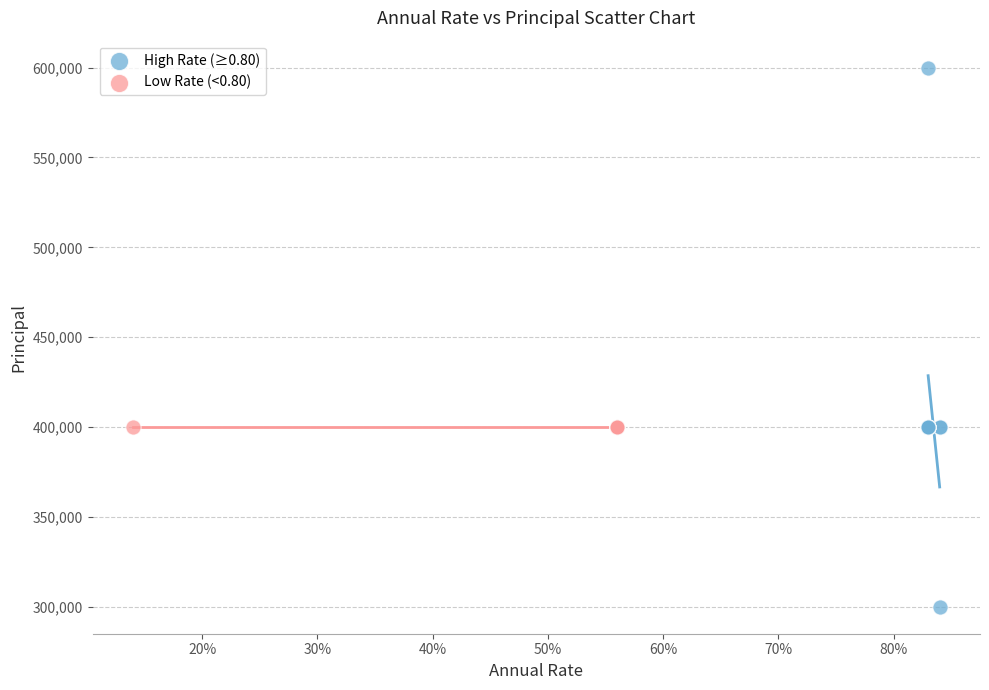

Which series reaches the maximum Y coordinate?

High Rate (≥0.80)